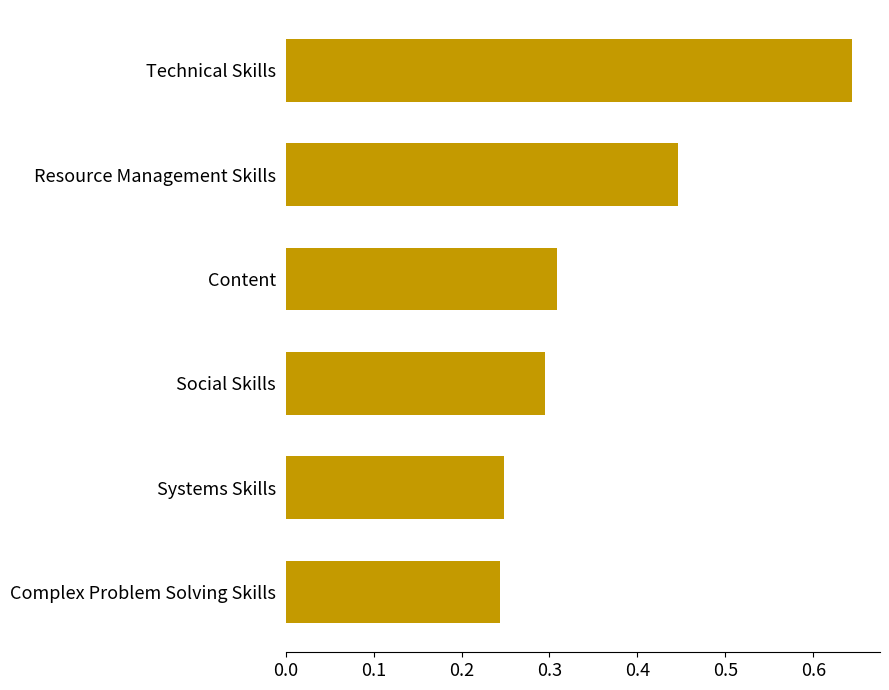

The value at Systems Skills is 0.1. True or false?

False